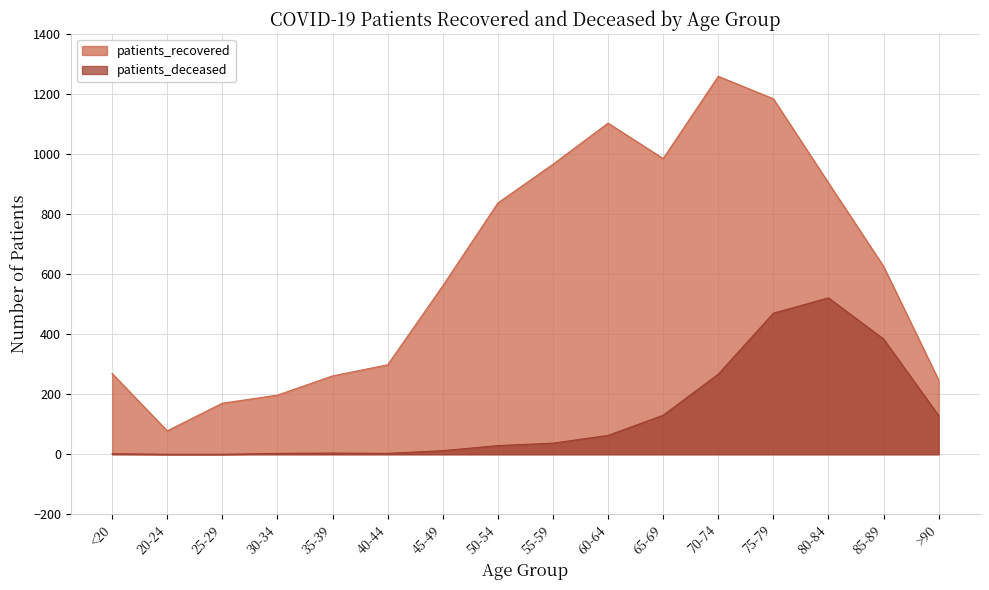

What is the average value of the patients_recovered series?

622